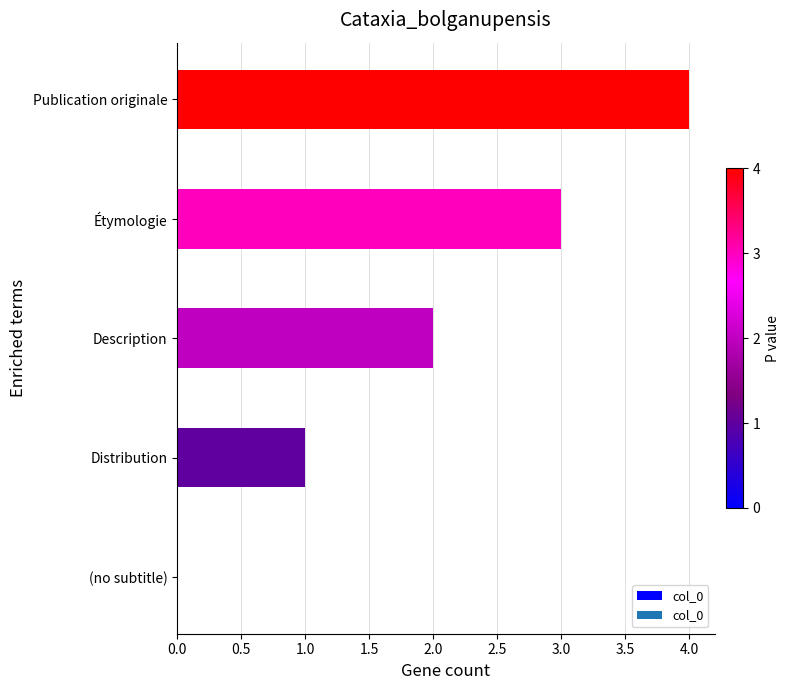

Which has a higher value, Distribution or (no subtitle)?

Distribution